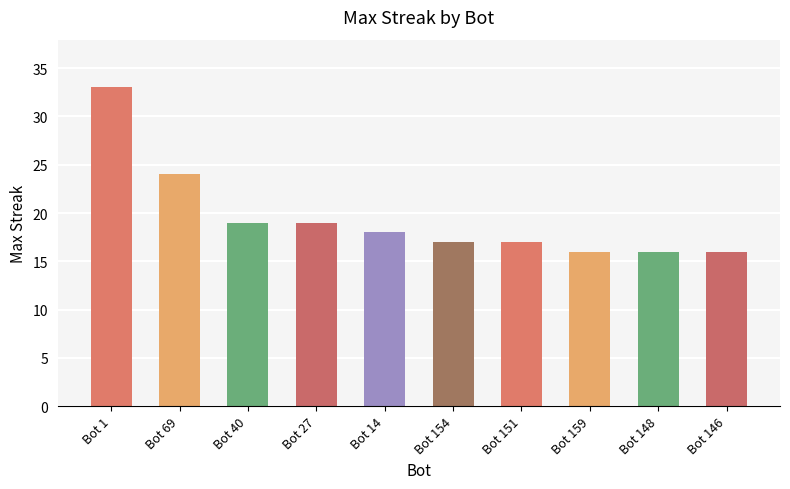

Reading left to right, extract all data points from this chart.

Bot 1=33	Bot 69=24	Bot 40=19	Bot 27=19	Bot 14=18	Bot 154=17	Bot 151=17	Bot 159=16	Bot 148=16	Bot 146=16